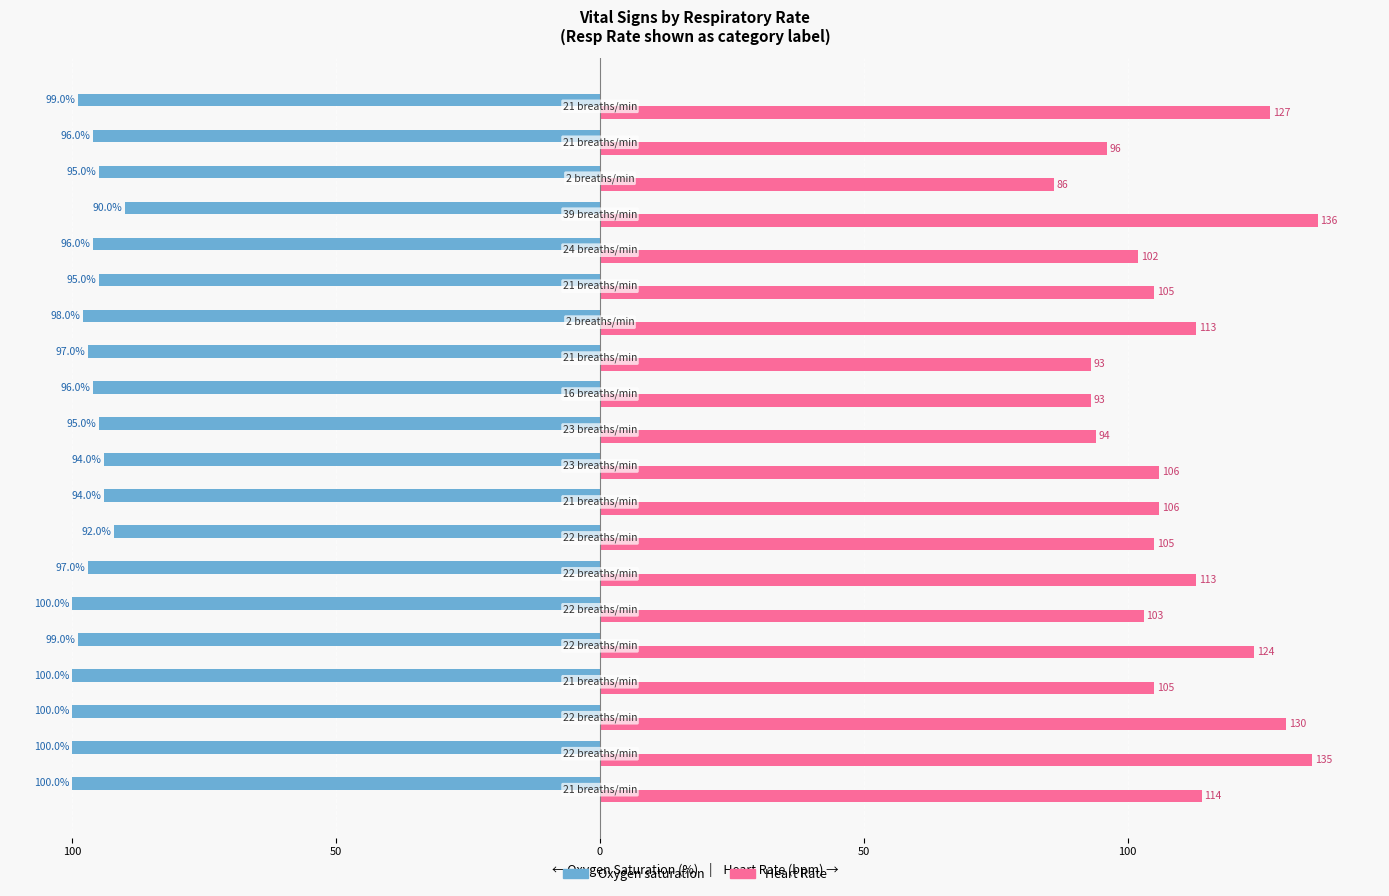

What are all the series names shown in the legend?

Oxygen saturation, Heart Rate